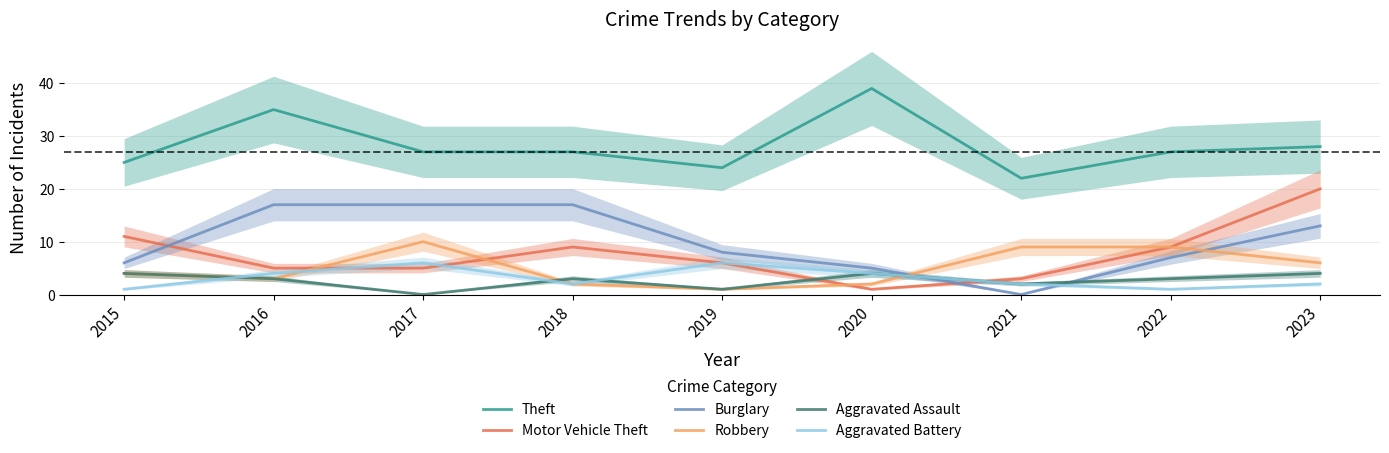

List the labels in order of Robbery value, largest first.

2017, 2021, 2022, 2023, 2015, 2016, 2018, 2020, 2019